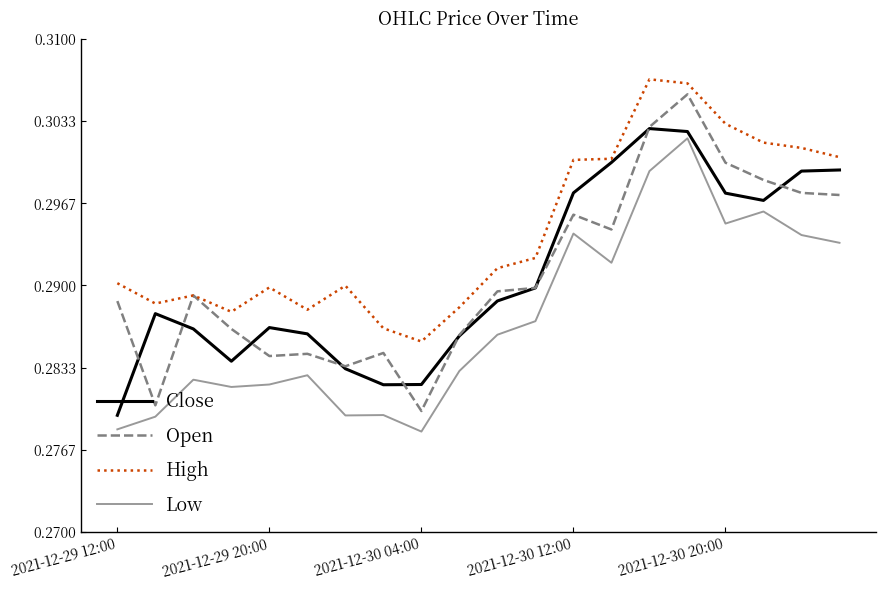

Which series has the widest spread of values?

Open